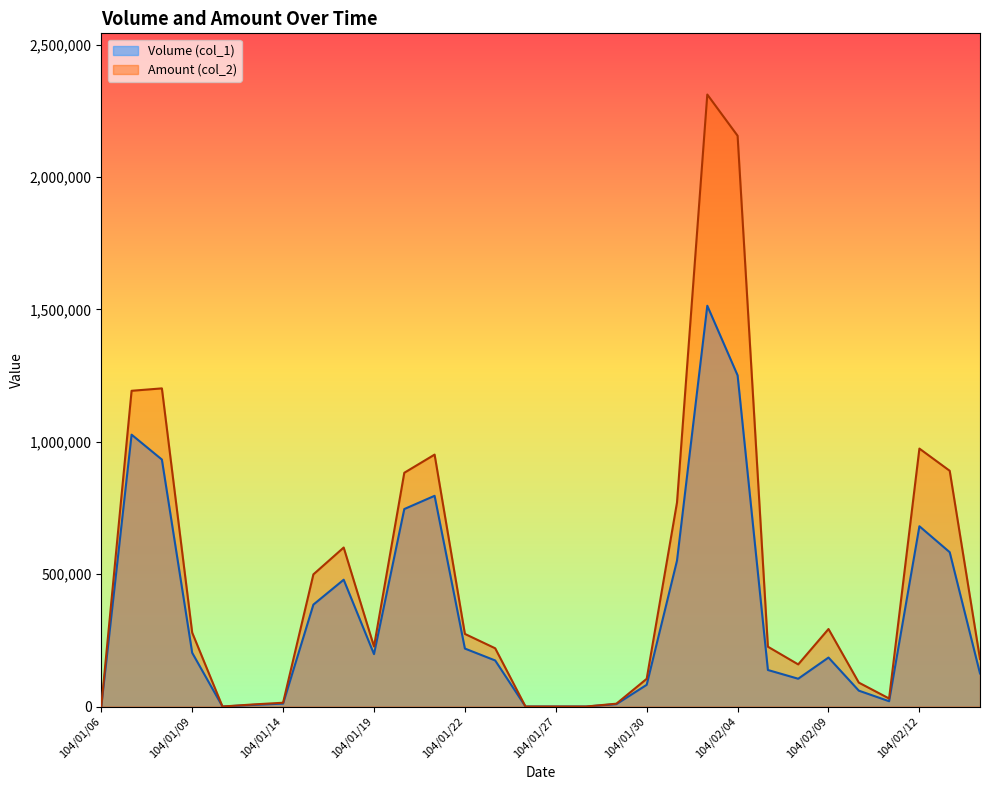

What is the label of the 18th point from the right?

104/01/22